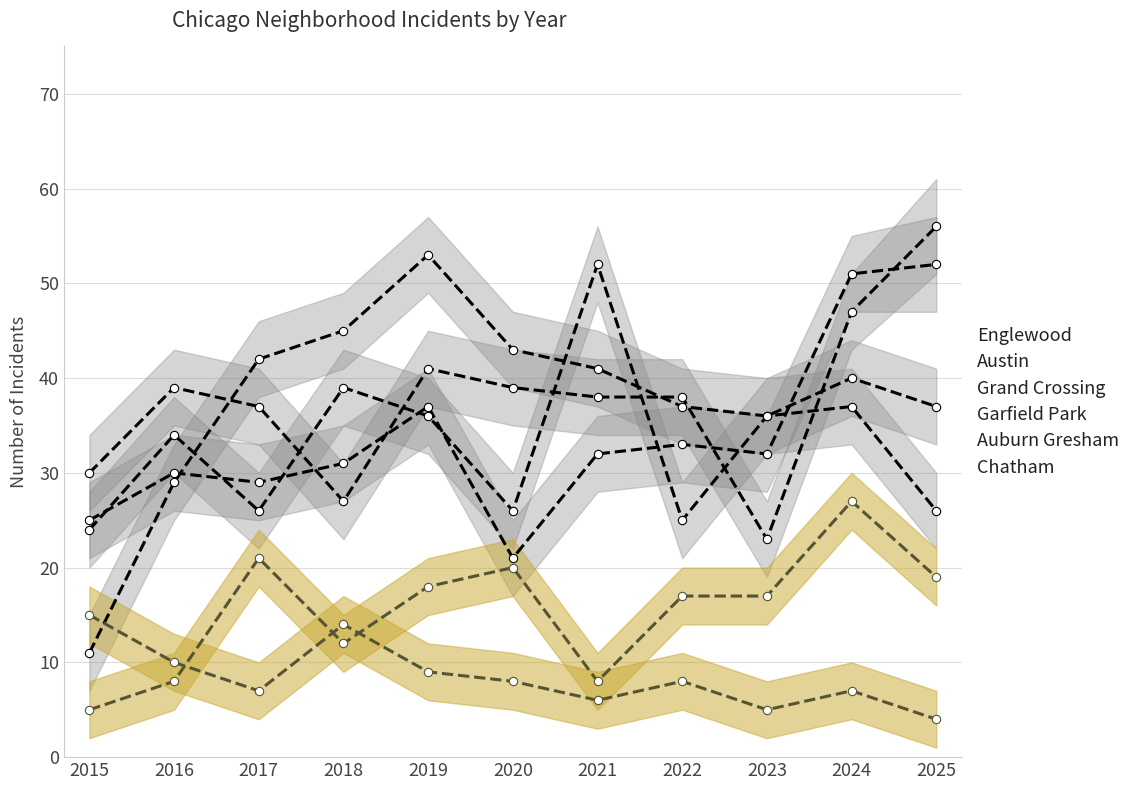

What is the value of the Austin point at the 5th from the left?

36